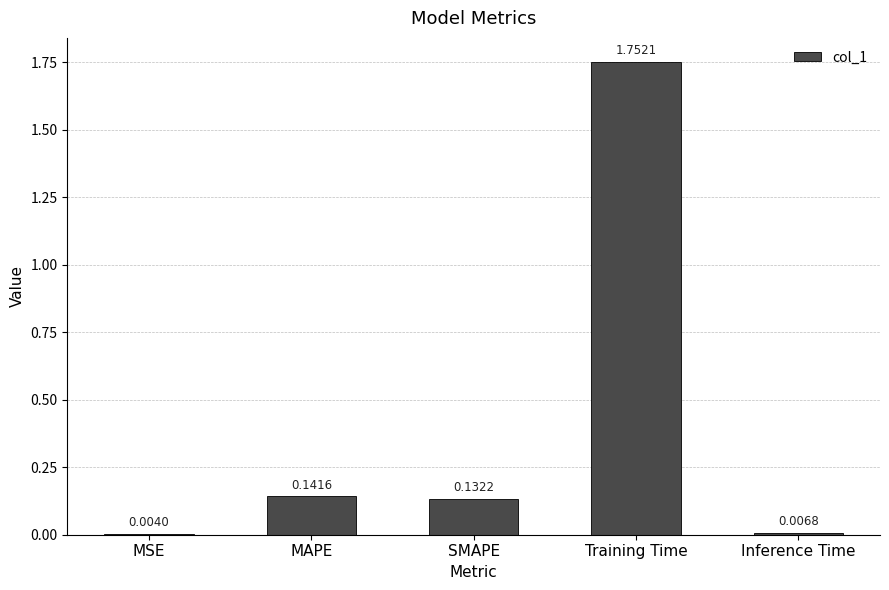

What is the change in value from SMAPE to Inference Time?

-0.1